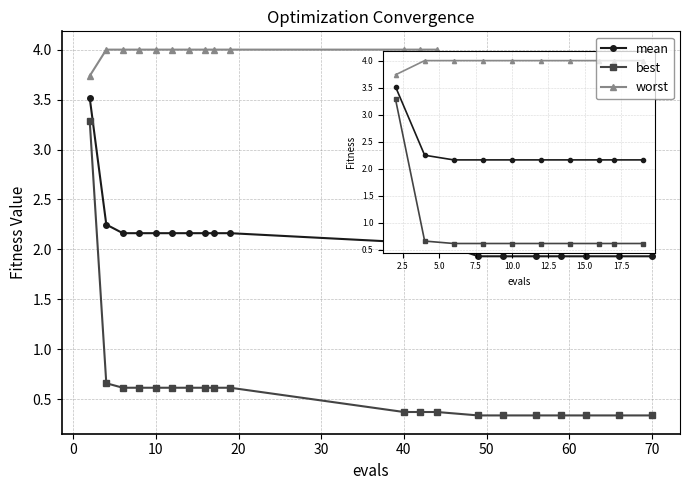

Count the best values in the range 0 to 1.

19